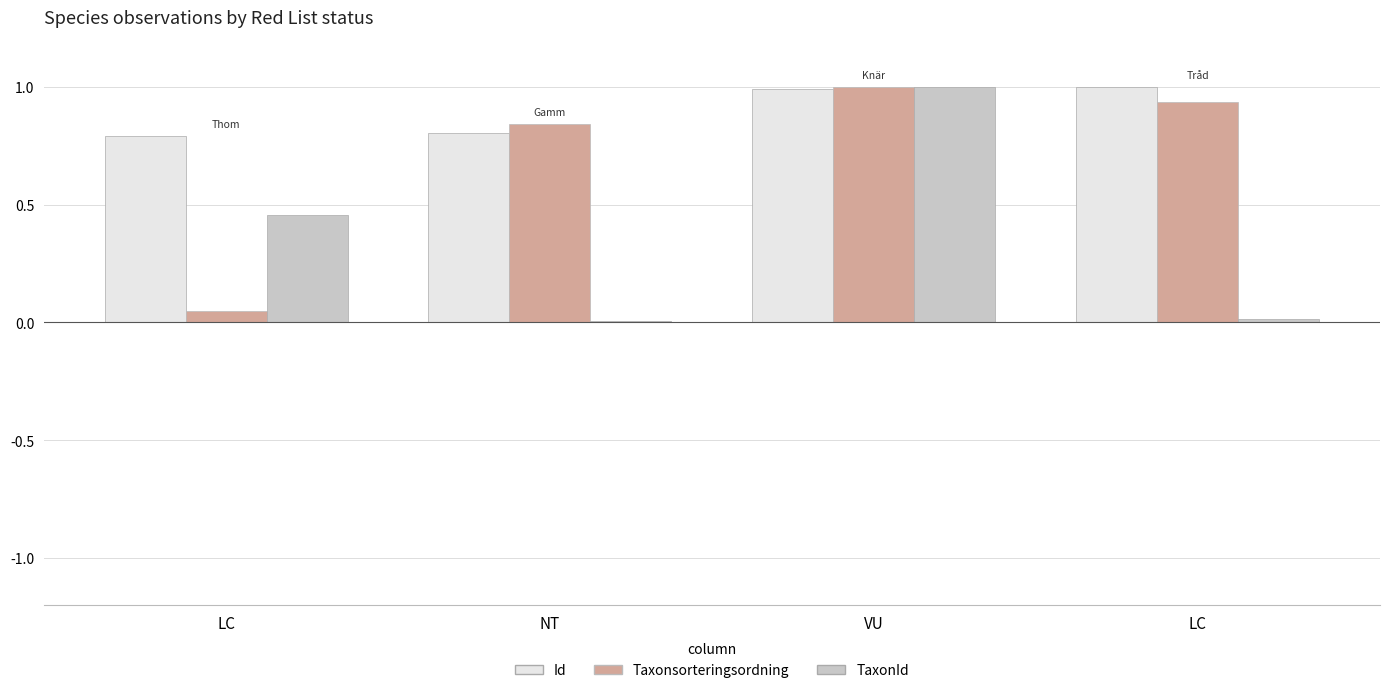

How many series are shown in this chart?

3